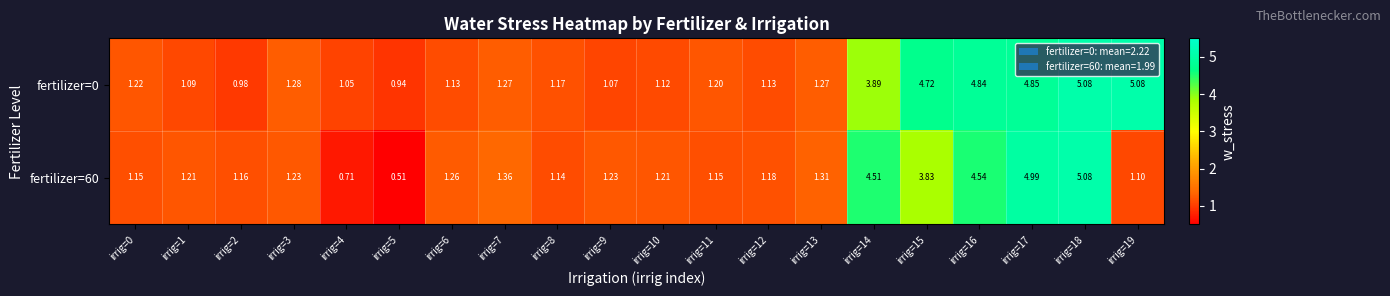

Which series has the largest total across all categories?

fertilizer=0